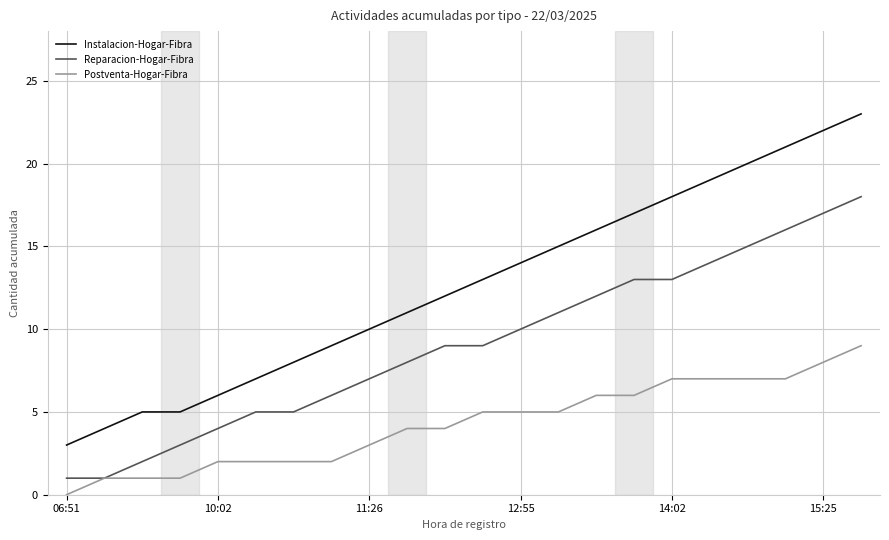

What is the highest value of the Instalacion-Hogar-Fibra series?

23